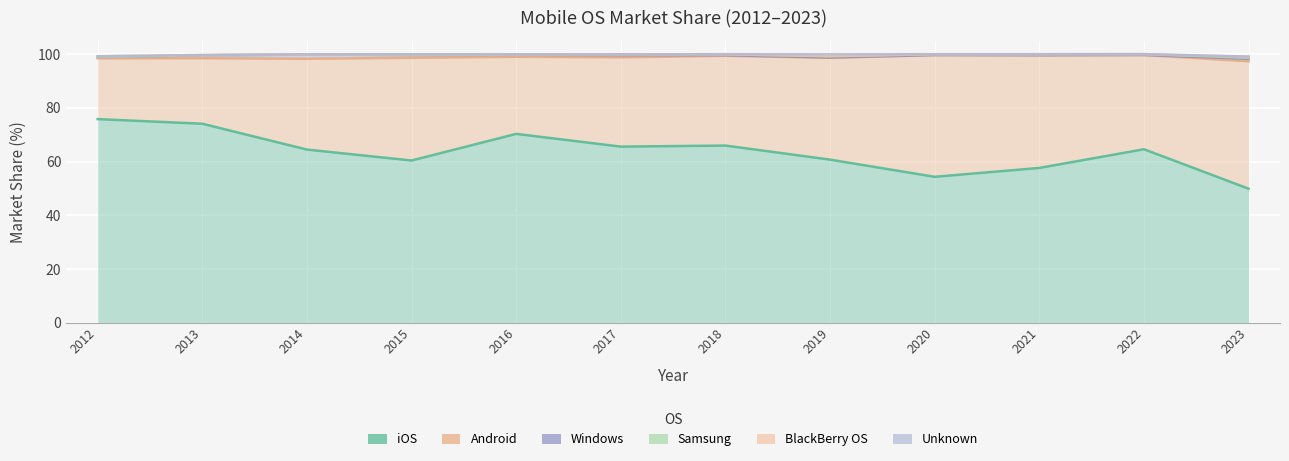

Reading right to left, transcribe all the data shown in this chart.

iOS: 49.9	64.6	57.6	54.3	60.7	66.0	65.6	70.3	60.4	64.5	74.1	75.8
Android: 47.5	35.1	42.0	45.4	38.0	33.4	33.3	28.7	38.3	33.8	24.4	22.7
Windows: 0.9	0.0	0.0	0.0	0.1	0.2	0.8	0.8	1.1	1.6	1.1	0.4
Samsung: 0.4	0.3	0.4	0.3	0.5	0.3	0.3	0.1	0.1	0.0	0.0	0.0
BlackBerry OS: 0.4	0.0	0.0	0.0	0.0	0.0	0.0	0.1	0.2	0.1	0.1	0.3
Unknown: 0.1	0.0	0.0	0.0	0.7	0.0	0.0	0.0	0.0	0.1	0.0	0.0